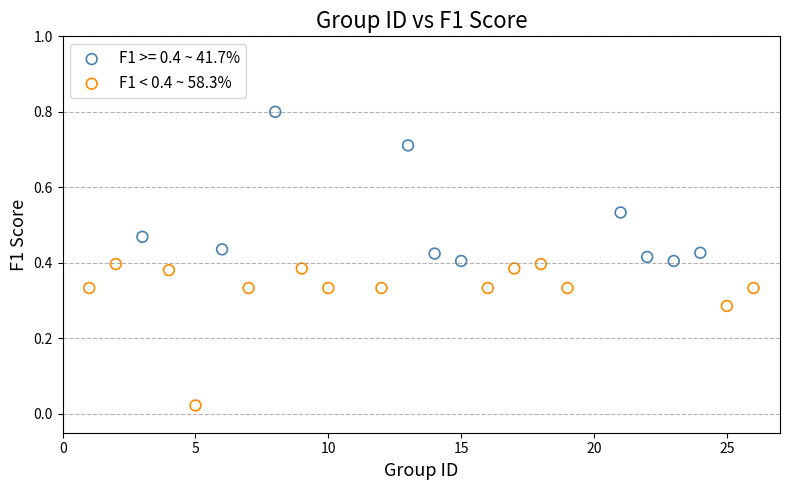

Which series reaches the minimum Y coordinate?

F1 < 0.4 ~ 58.3%